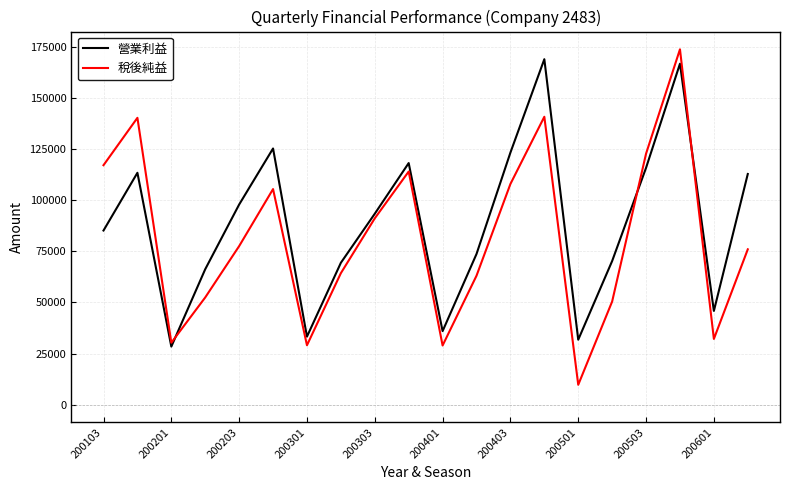

What is the maximum value for 稅後純益?

173999